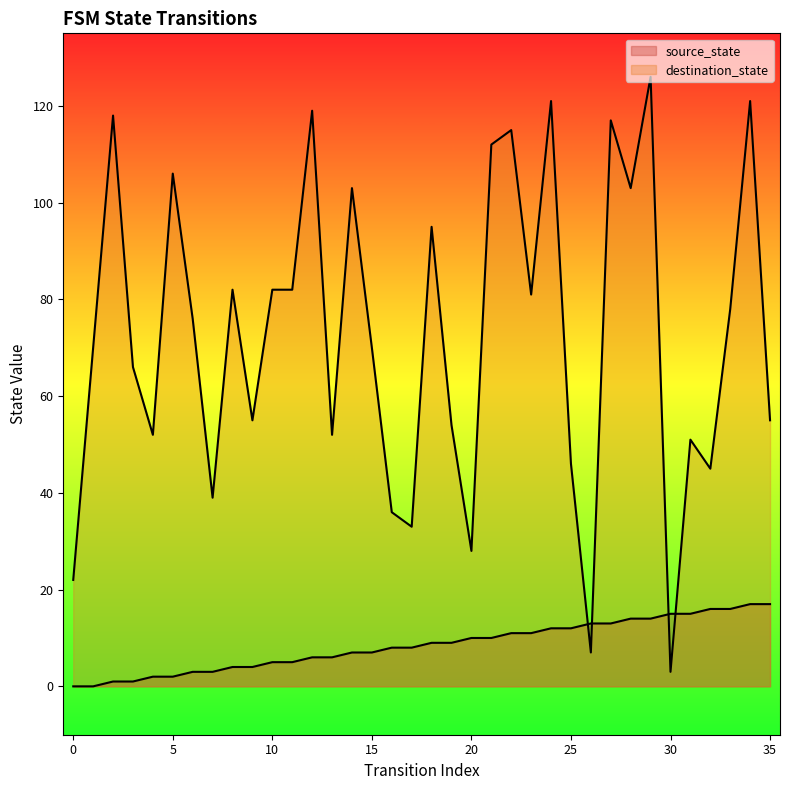

True or false: source_state has more than 2 interior local peaks.

False